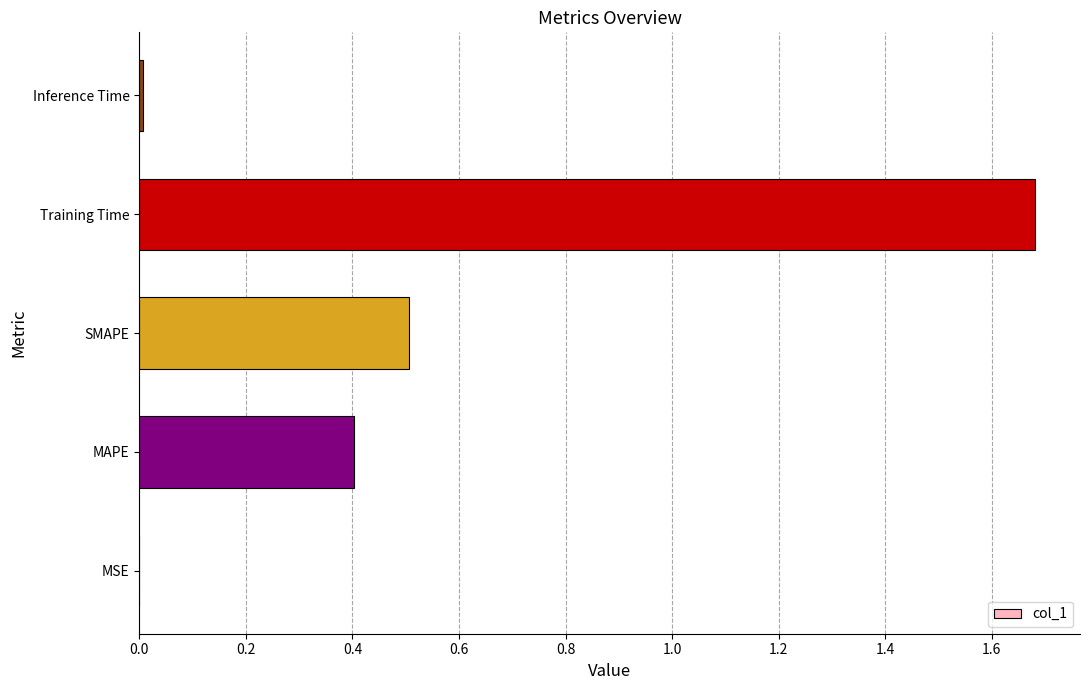

Between Training Time and MAPE, which is larger?

Training Time